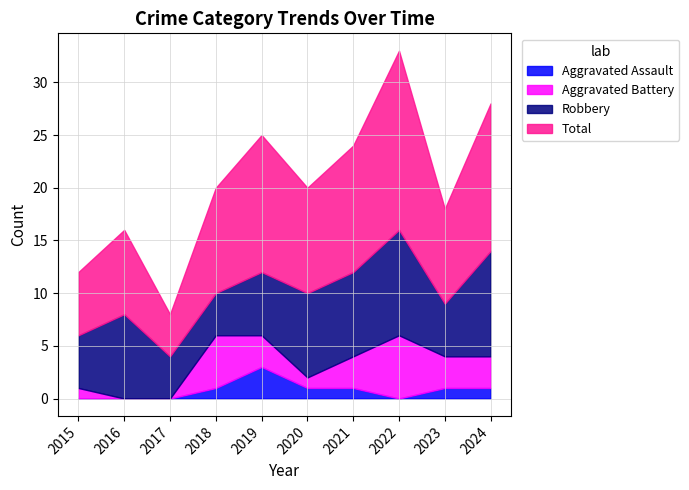

Does the chart have visible grid lines?

Yes